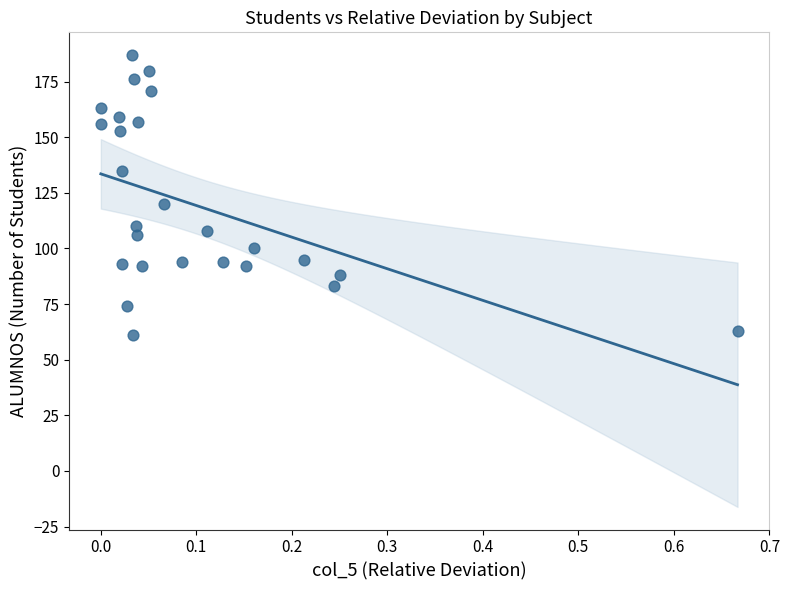

What Y value in the scatter plot is closest to 124?

120